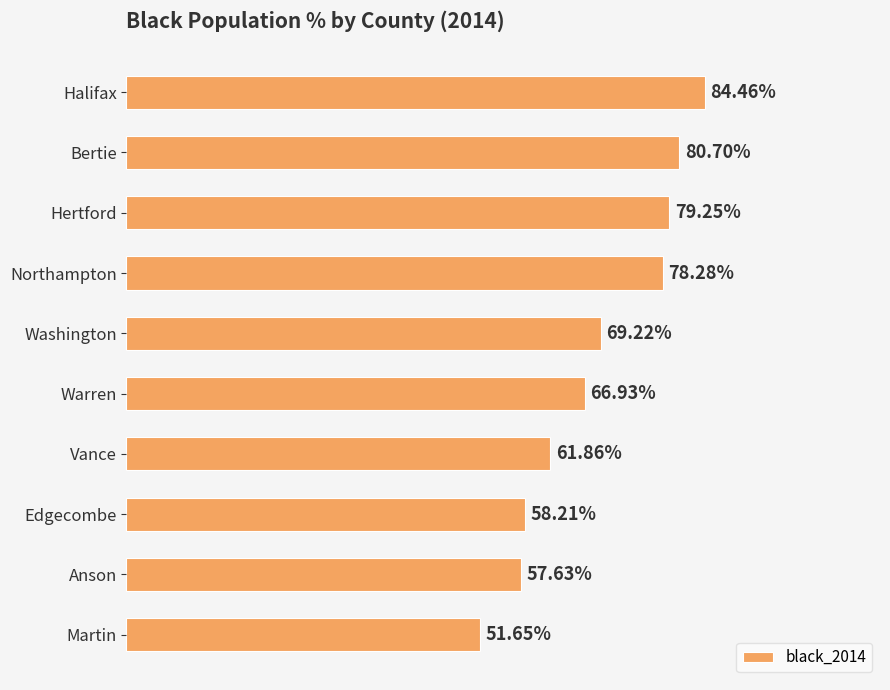

What is the label of the 9th bar from the bottom?

Bertie